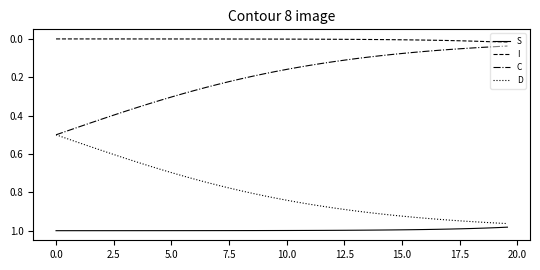

Count the number of data series in this chart.

4